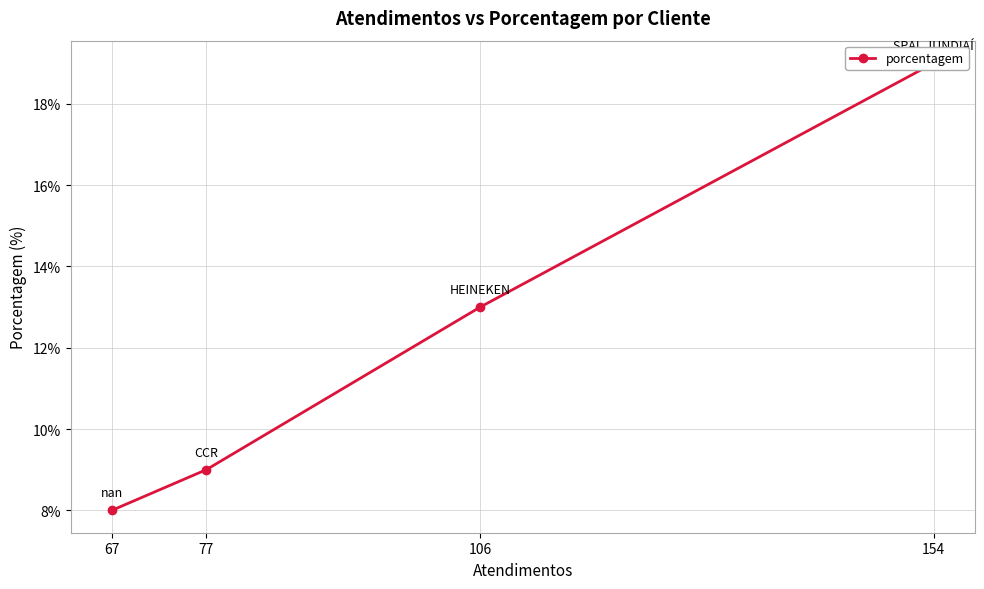

How many categories are shown in the chart?

4